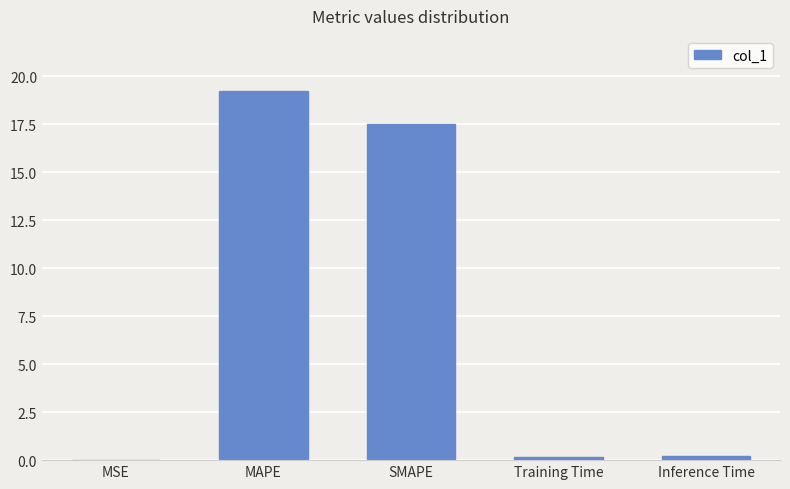

What is the maximum value shown in the chart?

19.2